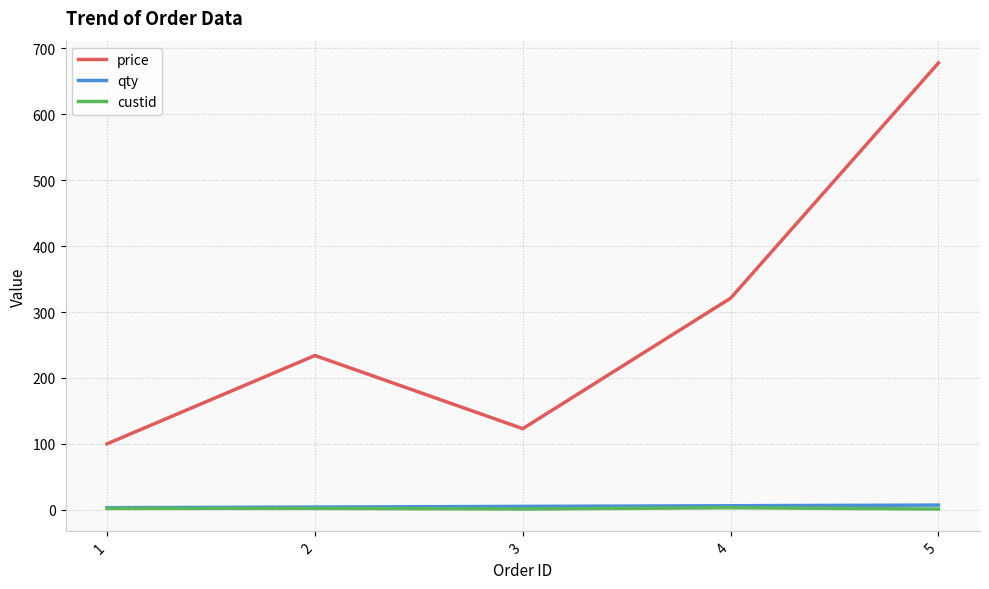

Is the value of price at 5 greater than the value of qty at 4?

Yes